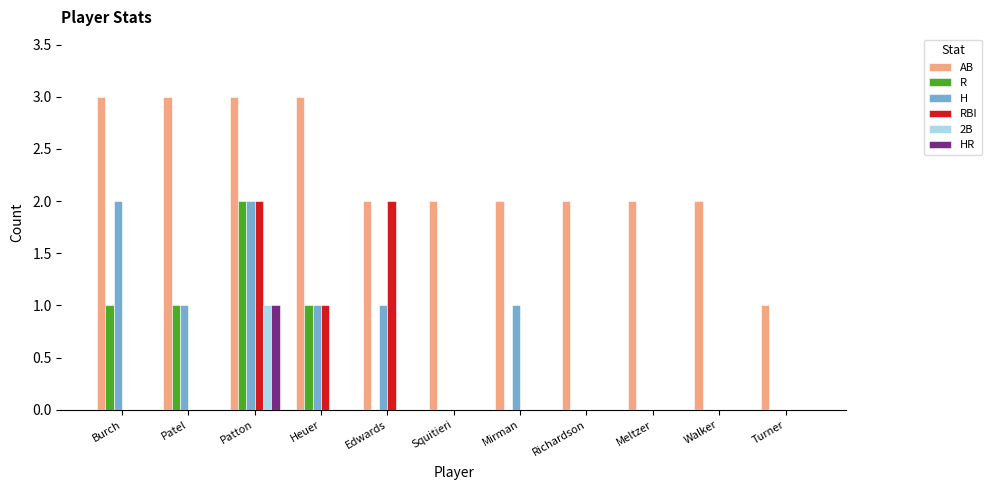

Count the number of categories in the chart.

11